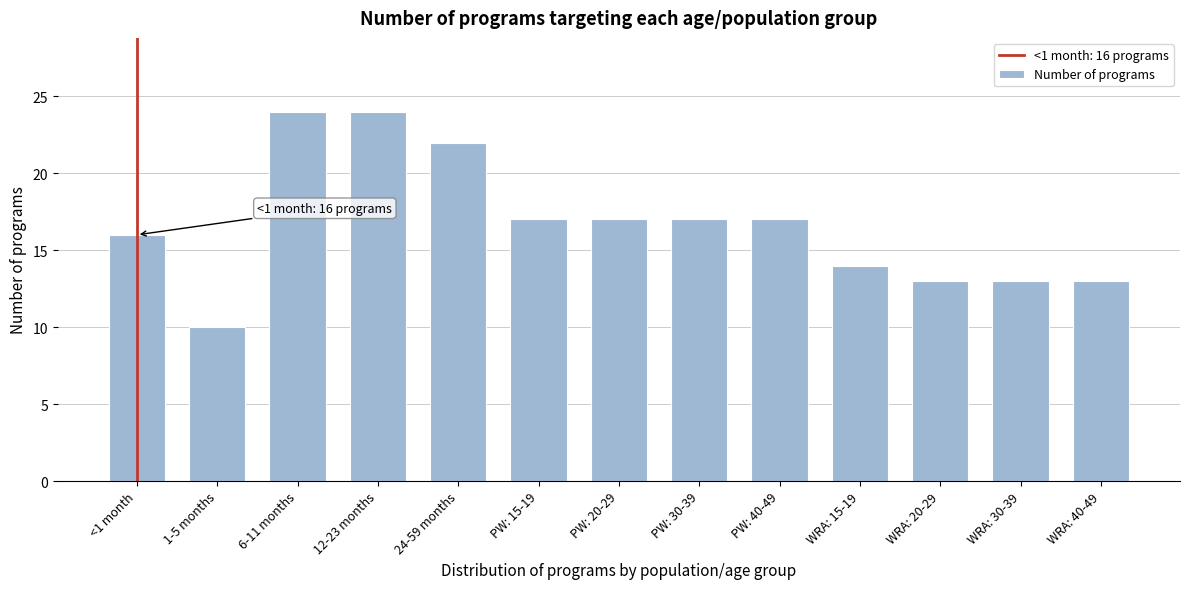

Reading left to right, extract all data points from this chart.

<1 month=16	1-5 months=10	6-11 months=24	12-23 months=24	24-59 months=22	PW: 15-19=17	PW: 20-29=17	PW: 30-39=17	PW: 40-49=17	WRA: 15-19=14	WRA: 20-29=13	WRA: 30-39=13	WRA: 40-49=13